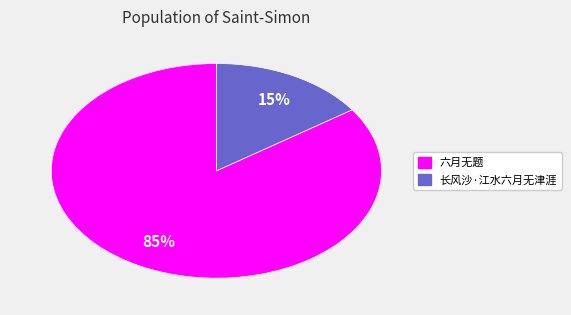

Between 六月无题 and 长风沙·江水六月无津涯, which is larger?

六月无题